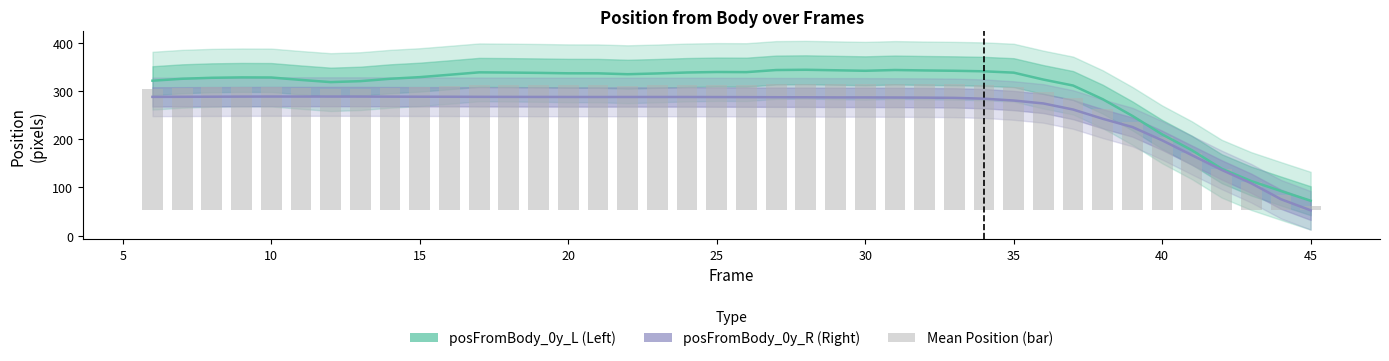

Which series has the largest range (max minus min)?

posFromBody_0y_L (Left)